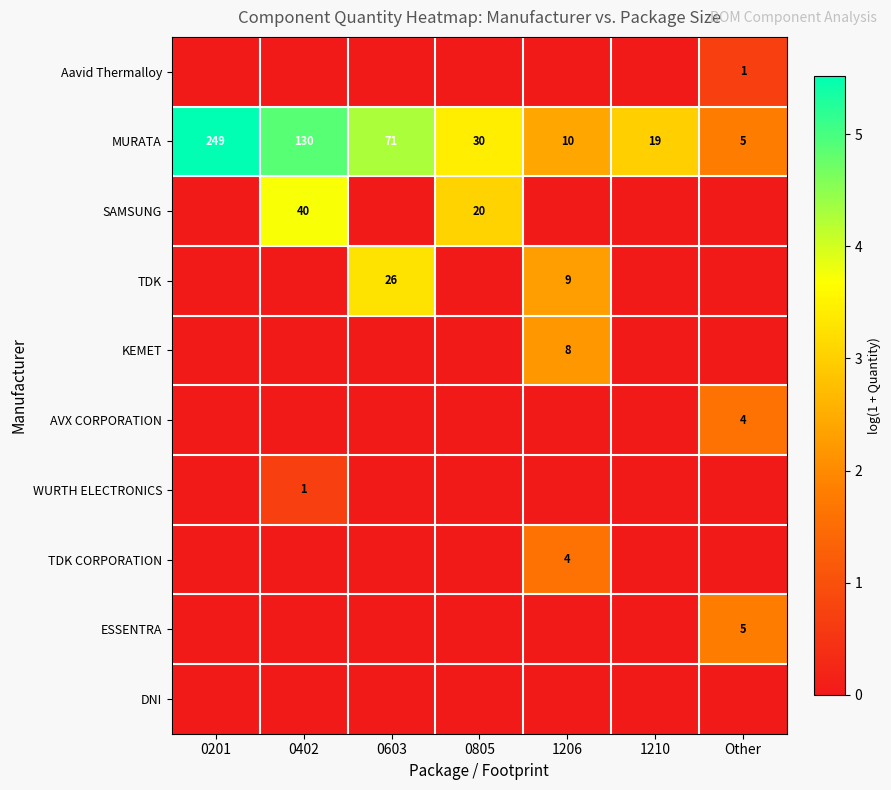

Is it true that ESSENTRA equals 7 at Other?

False